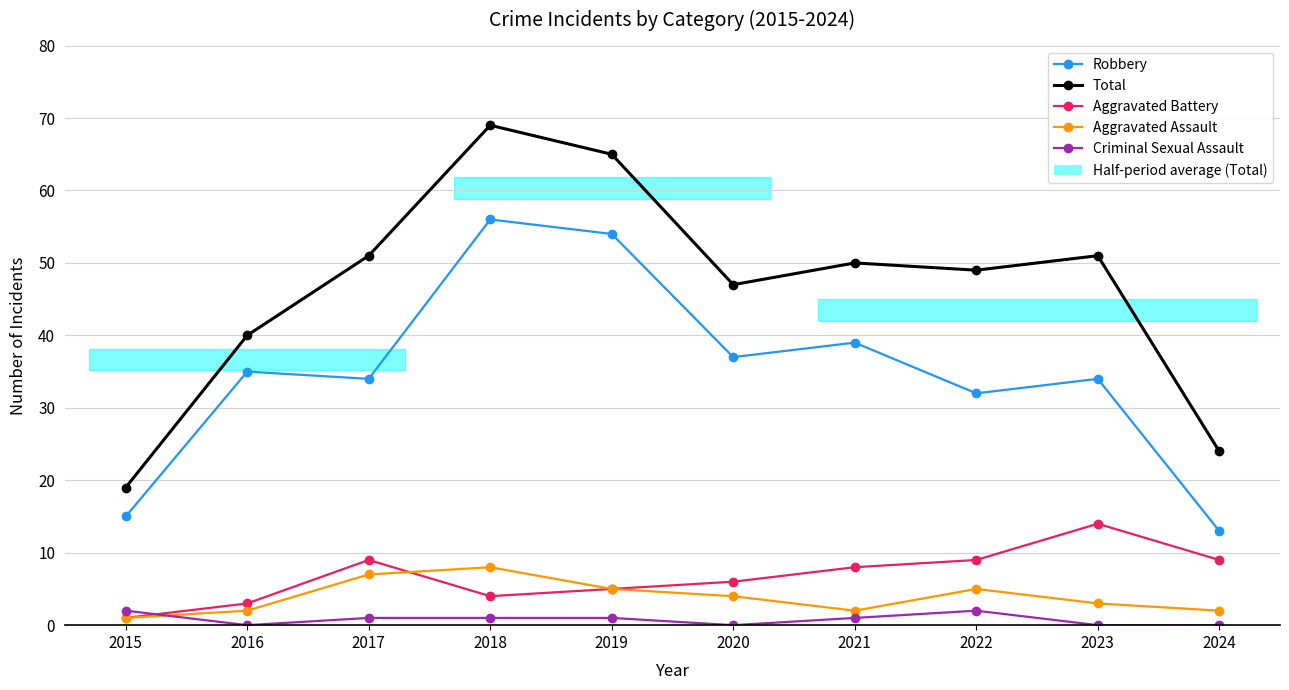

What is the spread (max minus min) of values at 2015?

18